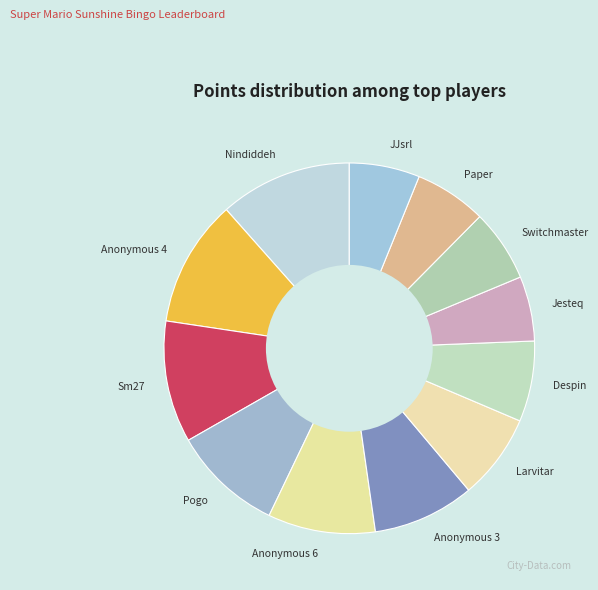

Combined, do Anonymous 3 and Sm27 account for over 50%?

No